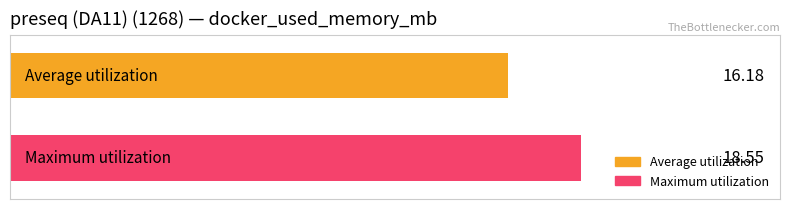

List the series in order of their overall mean, highest first.

Maximum utilization, Average utilization